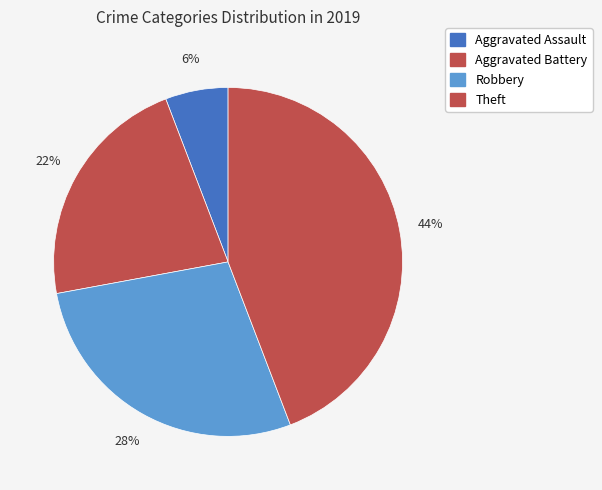

Count the number of slices in the pie.

4